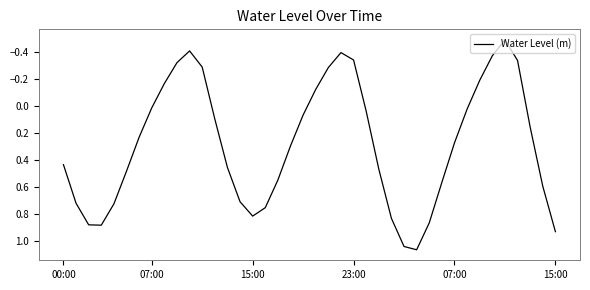

What is the difference between the maximum and minimum values?

1.6